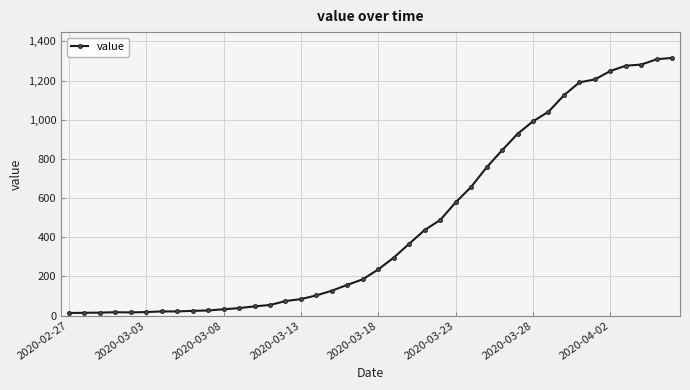

What is the average value?

467